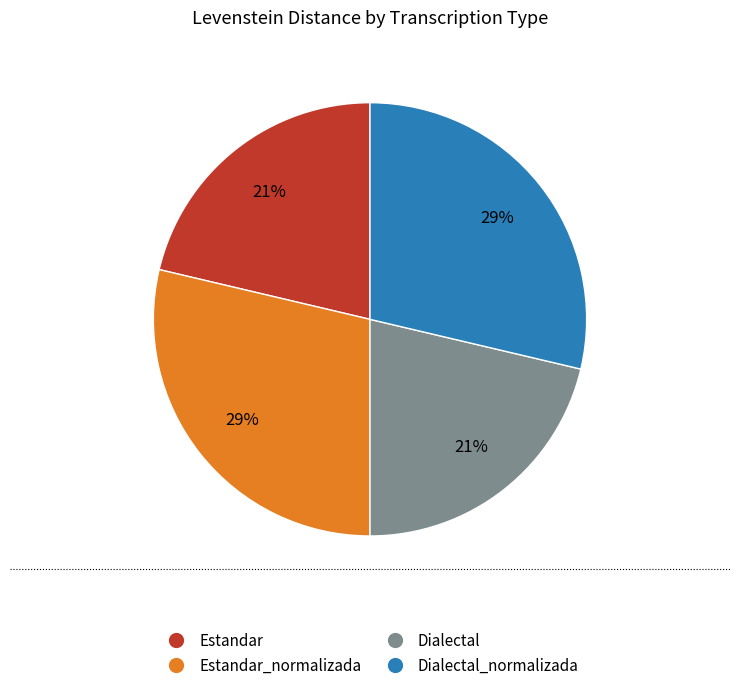

Is there a majority slice in this chart?

No